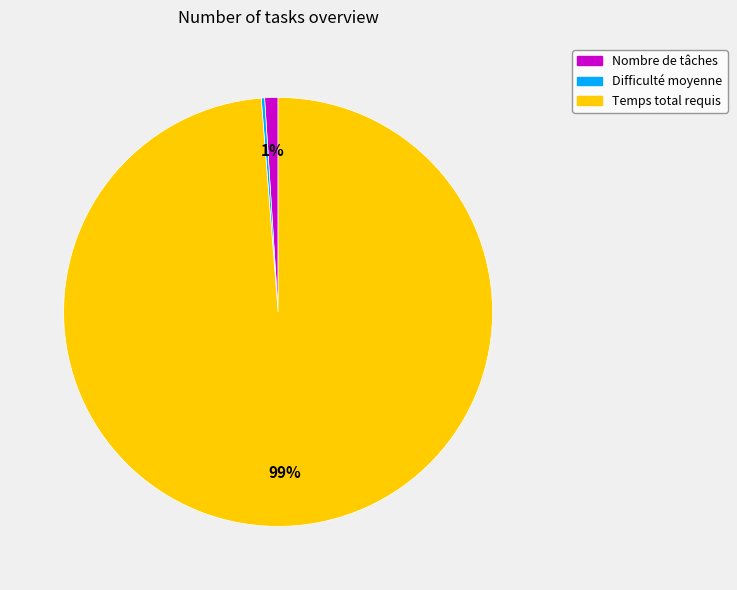

To the nearest percent, what percentage of the pie is Nombre de tâches?

1%